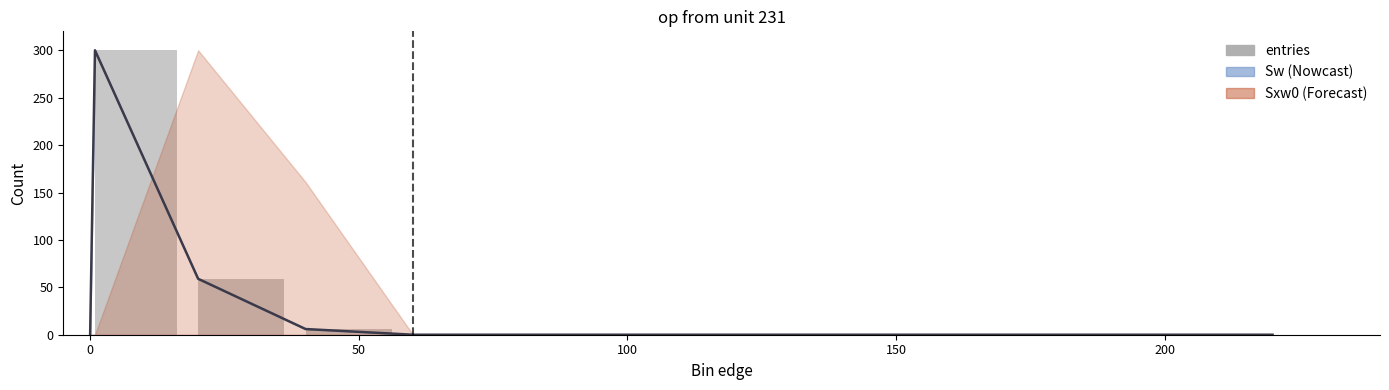

What position from the right is 100?

10